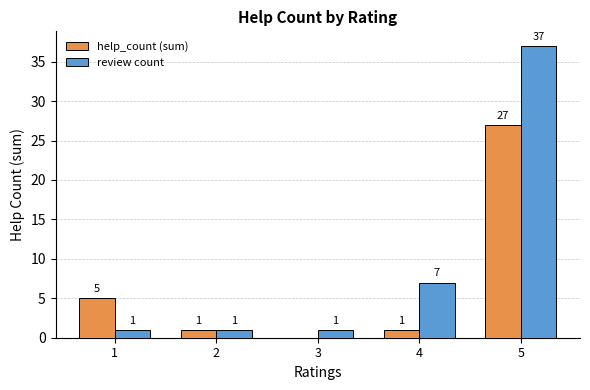

What is the sum of all help_count (sum) values?

34